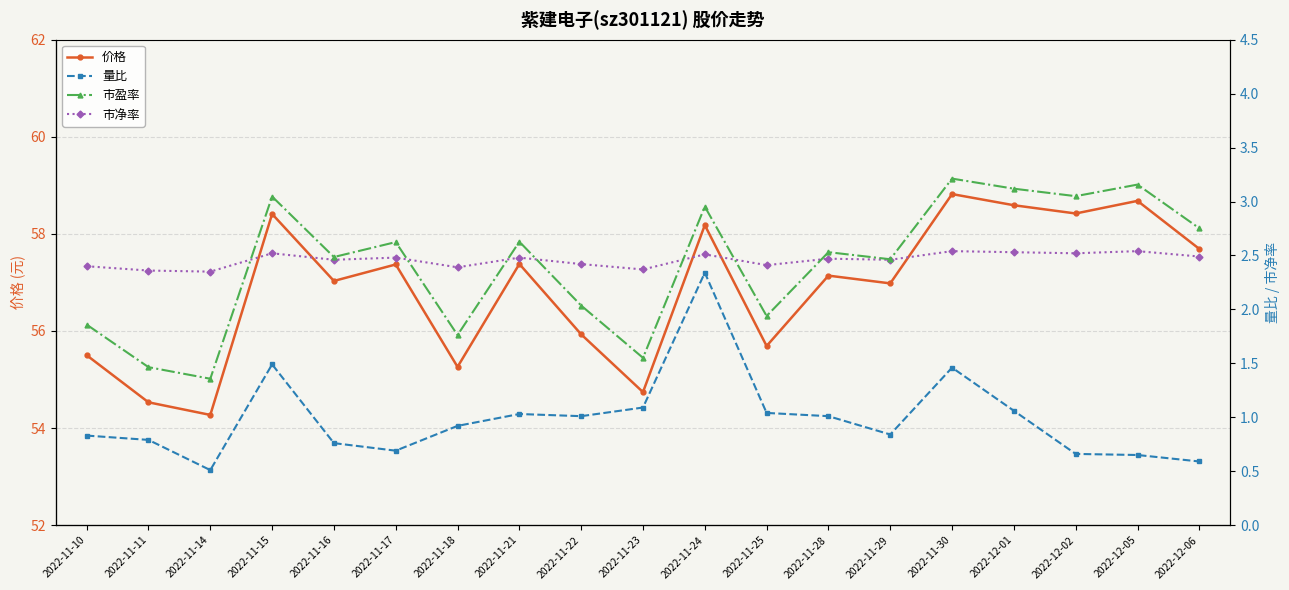

Where is 价格 nearest to the value 56?

2022-11-22